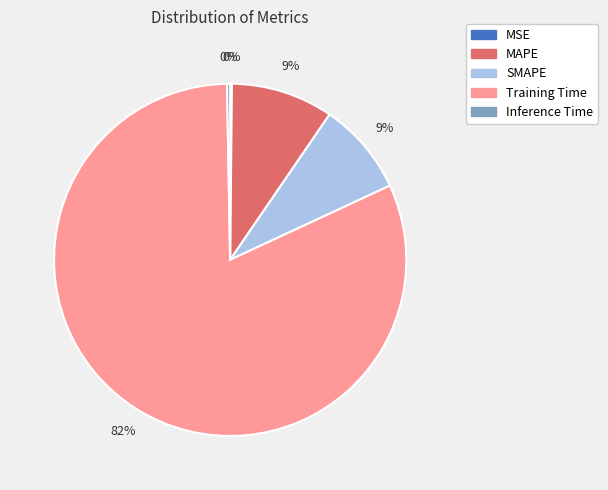

Which has a higher value, Training Time or Inference Time?

Training Time